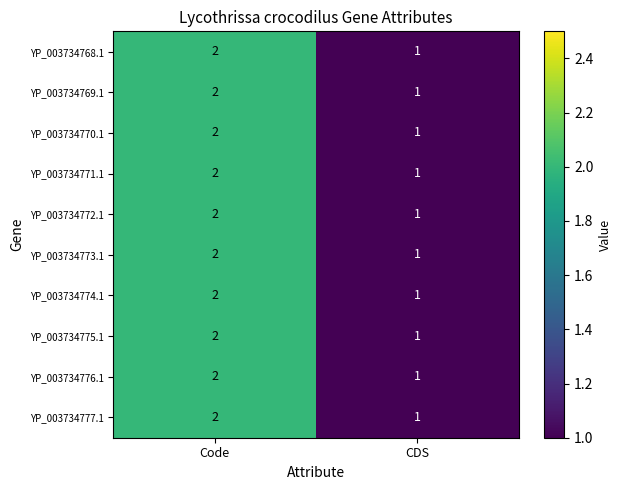

True or false: YP_003734769.1 has a value of 2 at Code.

True